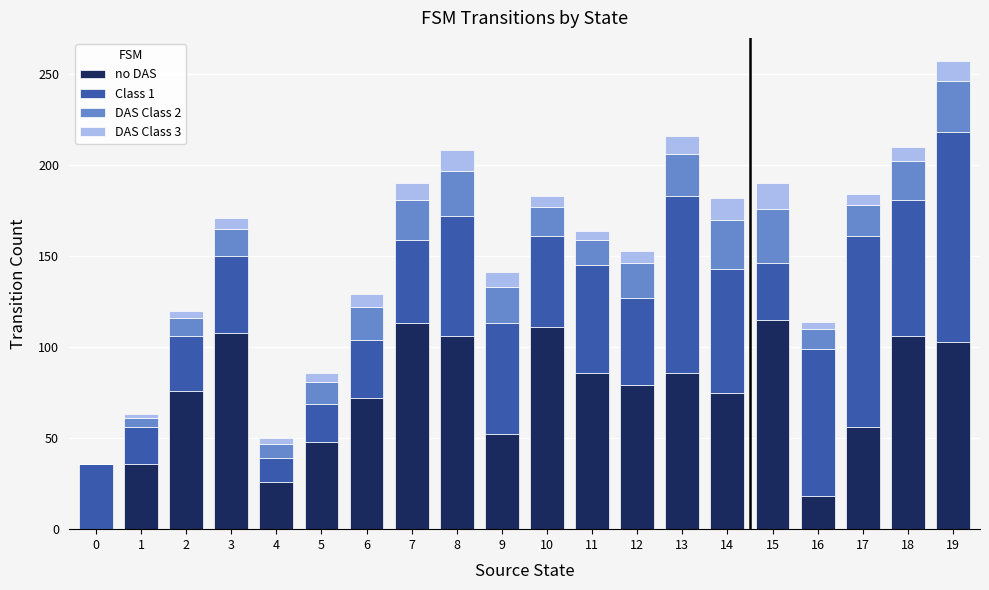

What is the highest value of the no DAS series?

115